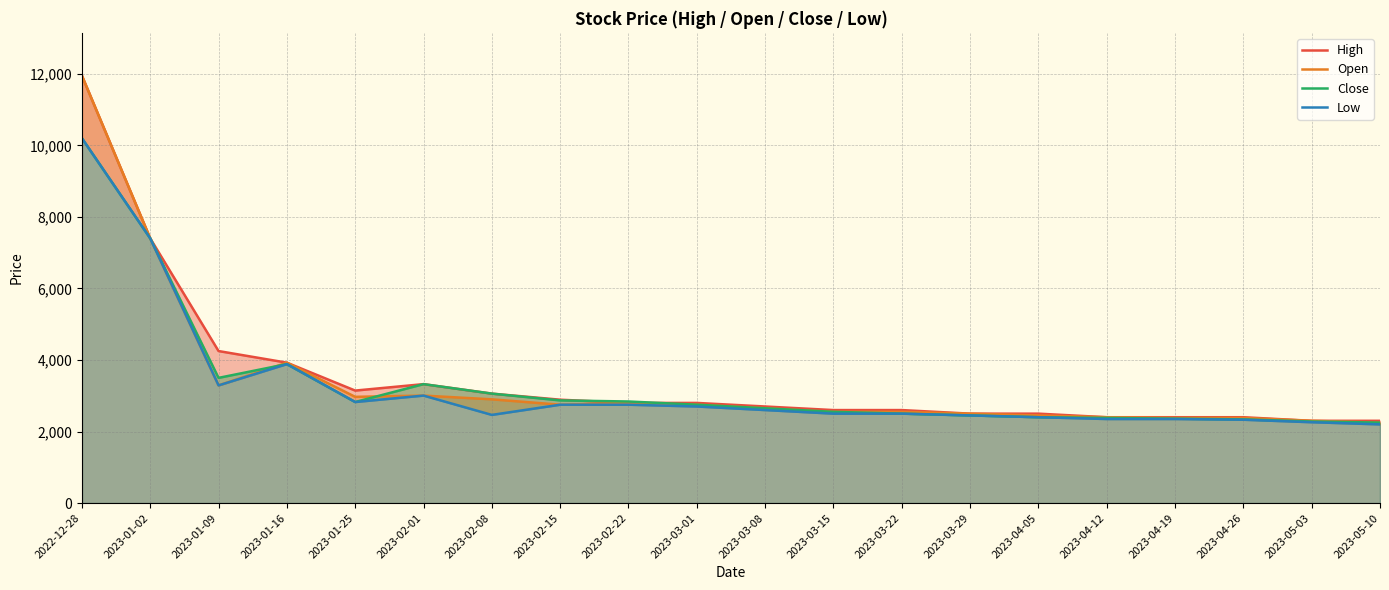

Read the High value at 2023-02-08, to the nearest 10.

3060